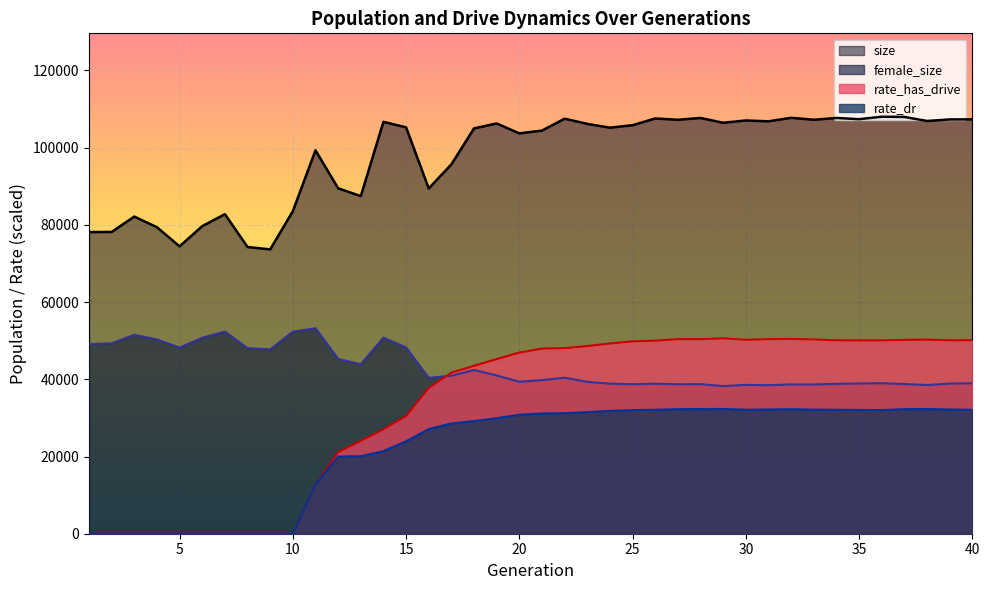

True or false: size and rate_has_drive intersect in this chart.

False